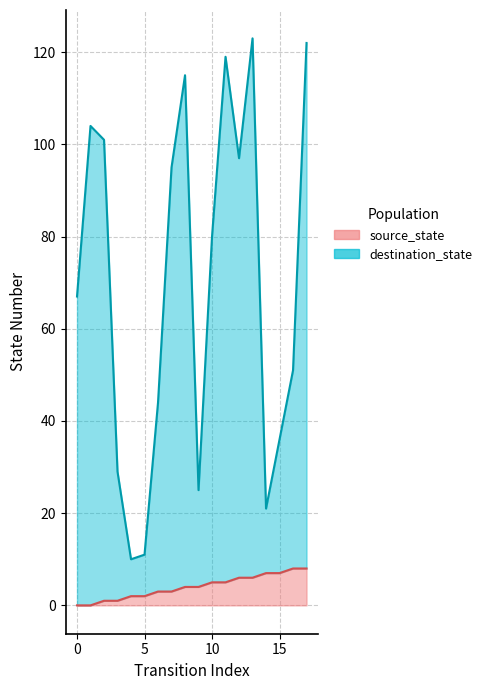

What is the value of the source_state point at the 5th from the left?

2